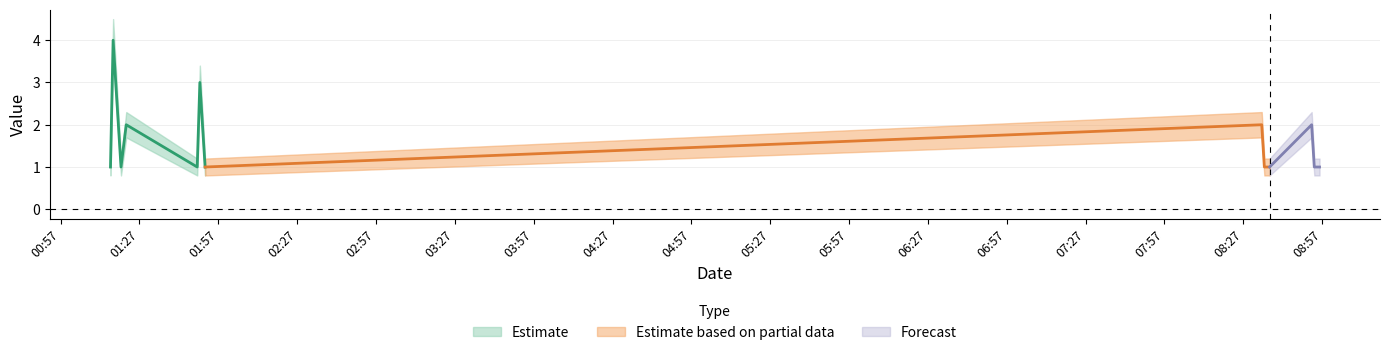

What position from the right is 2019-02-17 01:17:00?

12